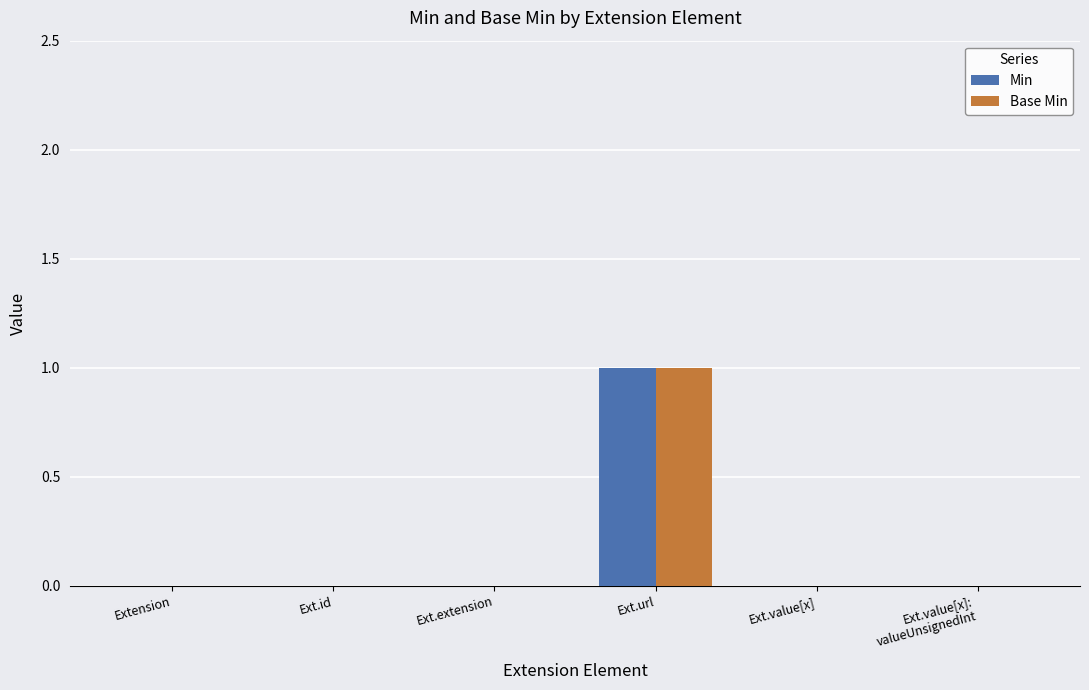

What is the sum of all Min values?

1